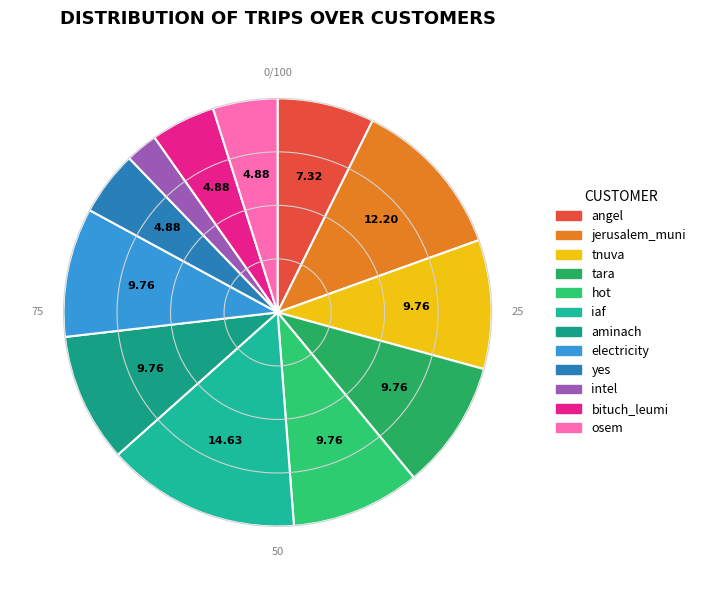

How many slices are in this pie chart?

12